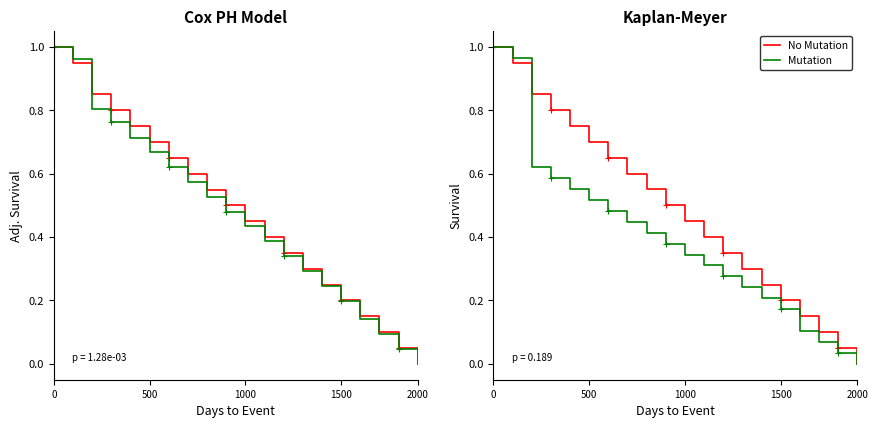

How many lines are shown in the chart?

4